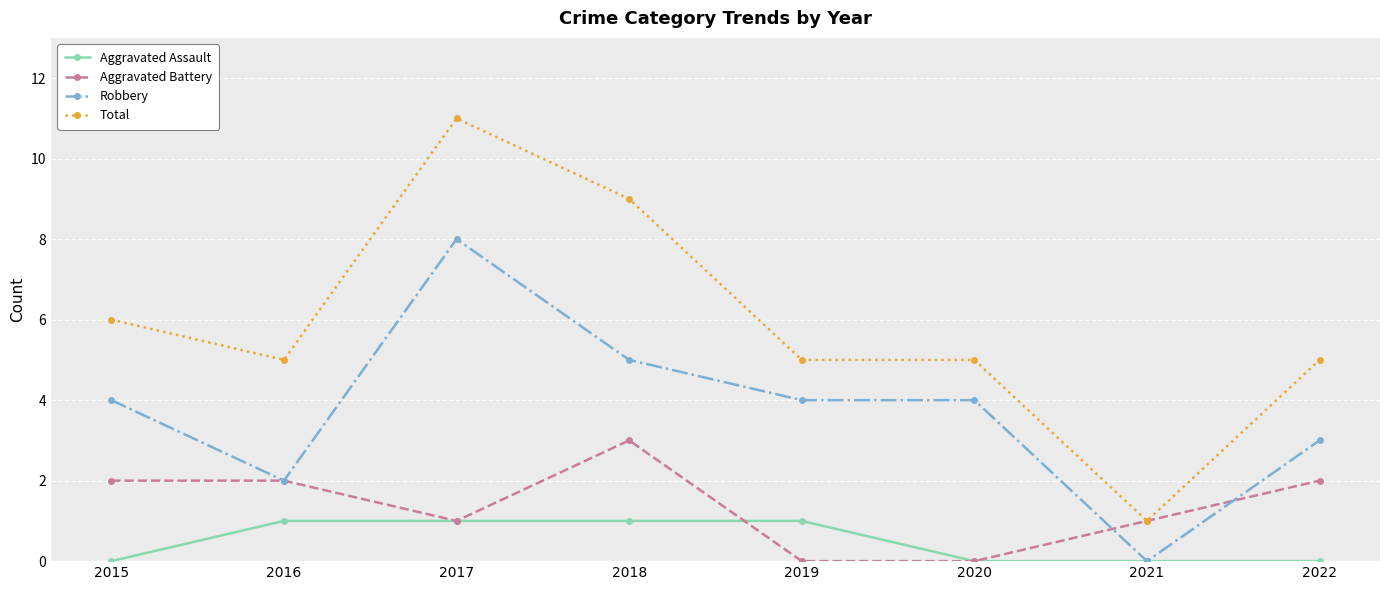

What is the difference between the maximum and second lowest values in the Aggravated Assault series?

1